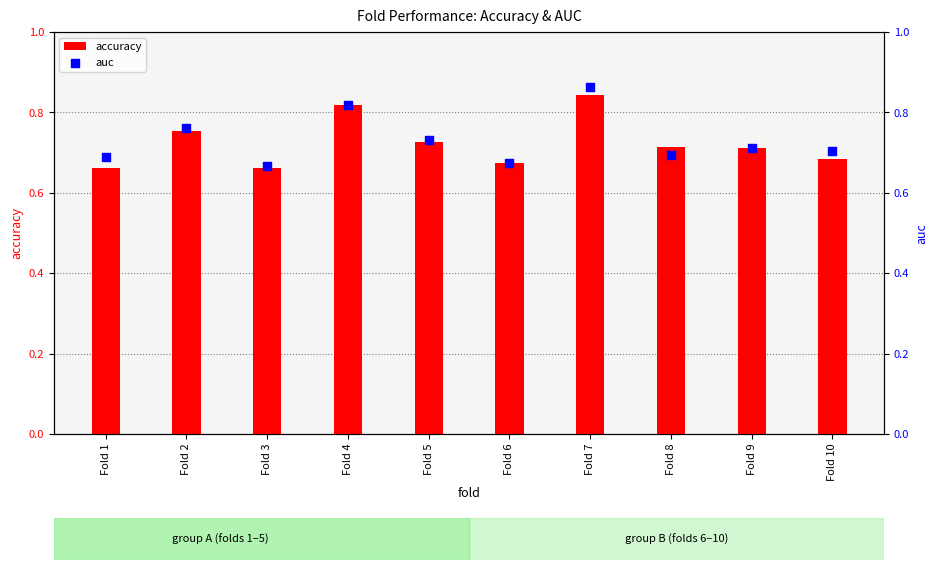

Which series contains the highest Y value?

auc